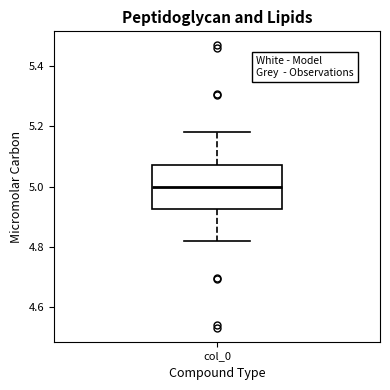

Read this box plot against the y-axis: the position of the median line, the range covered by the box, and the ends of both whiskers. The values are not printed on the chart, so give them approximately, as read against the axis.

median 5.00, box 4.92 to 5.08, whiskers 4.82 to 5.18